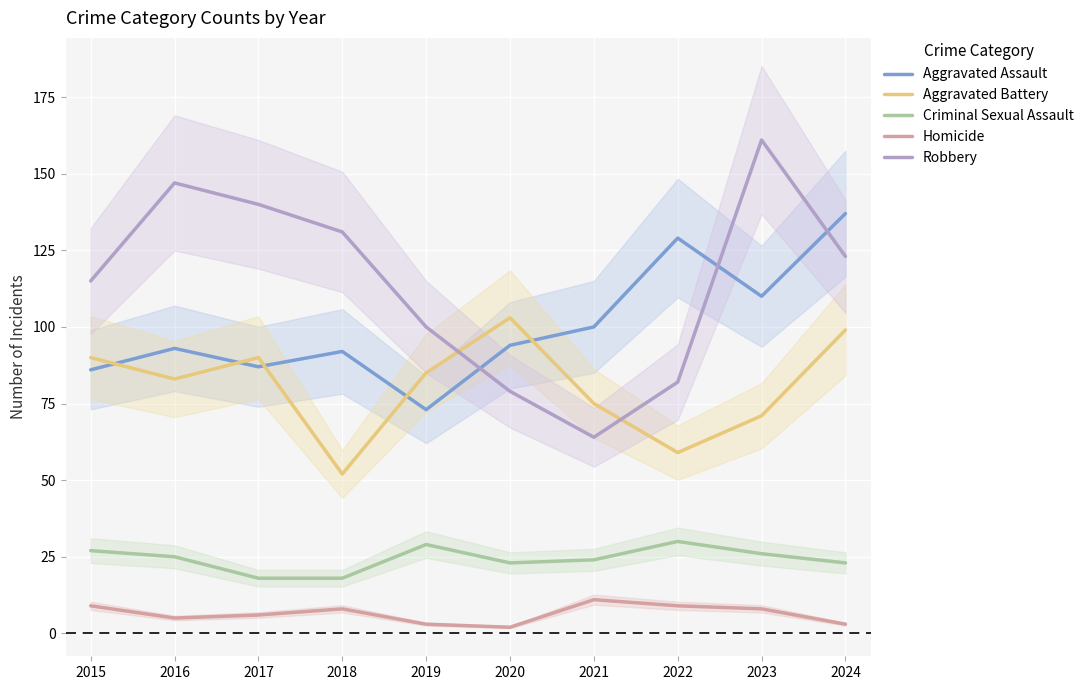

Reading right to left, extract all data points from this chart.

Aggravated Assault: 137	110	129	100	94	73	92	87	93	86
Aggravated Battery: 99	71	59	75	103	85	52	90	83	90
Criminal Sexual Assault: 23	26	30	24	23	29	18	18	25	27
Homicide: 3	8	9	11	2	3	8	6	5	9
Robbery: 123	161	82	64	79	100	131	140	147	115